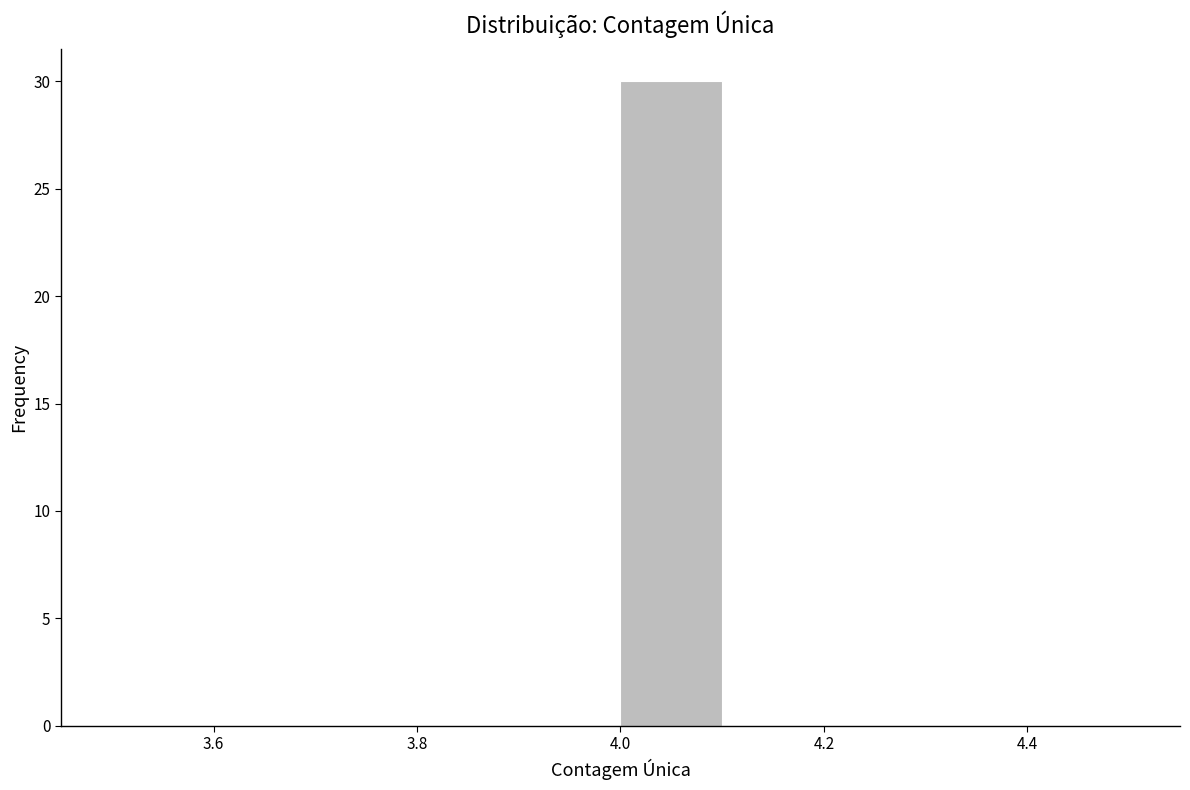

Over which range of the x-axis is the bar tallest?

4.0 to 4.1